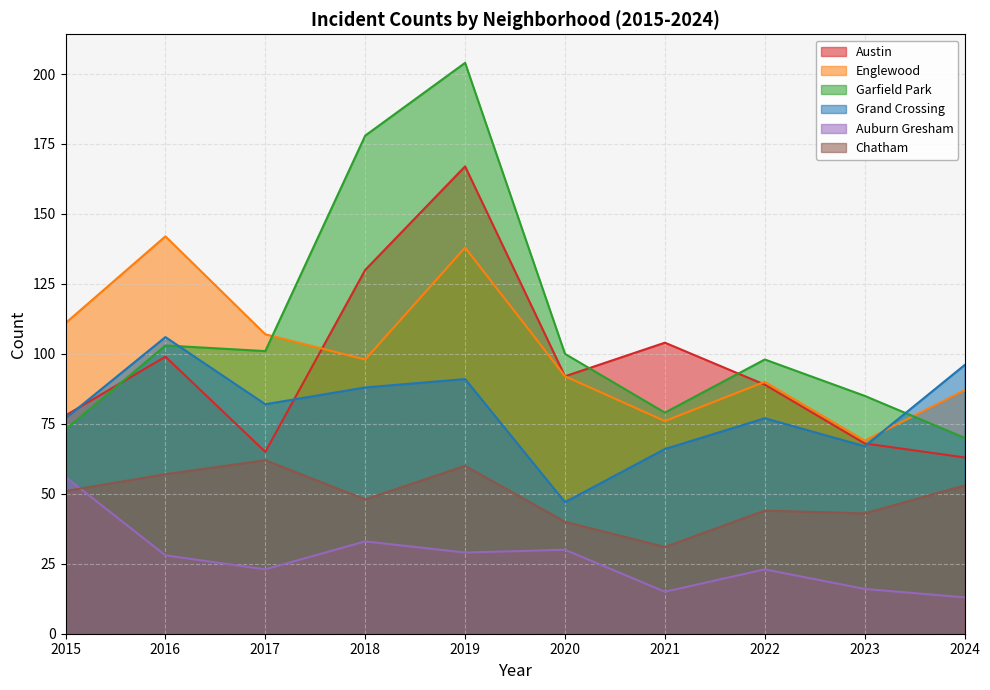

List the series in order of their peak value, lowest first.

Auburn Gresham, Chatham, Grand Crossing, Englewood, Austin, Garfield Park